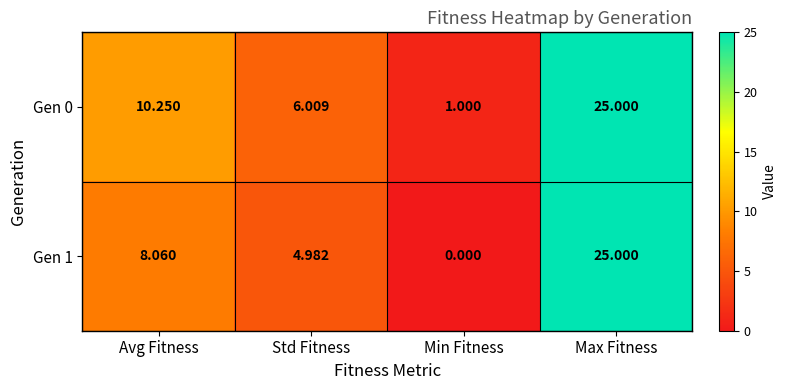

At Std Fitness, list the series in order from largest to smallest.

Gen 0, Gen 1